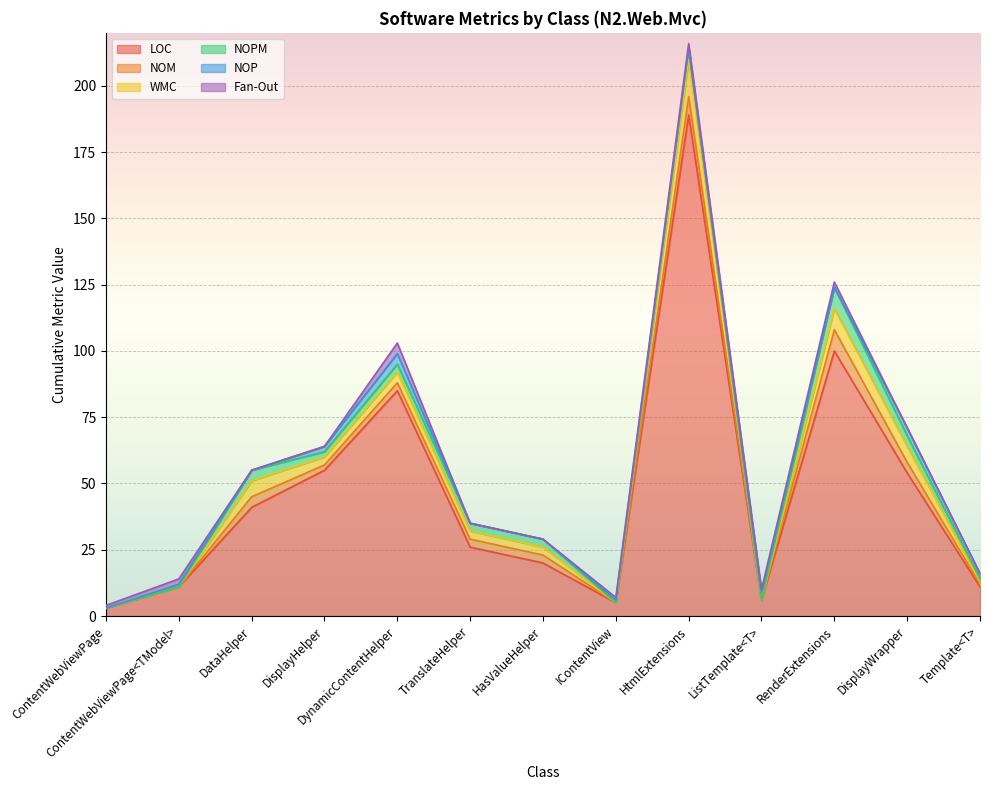

At which category is the sum across all series the highest?

HtmlExtensions